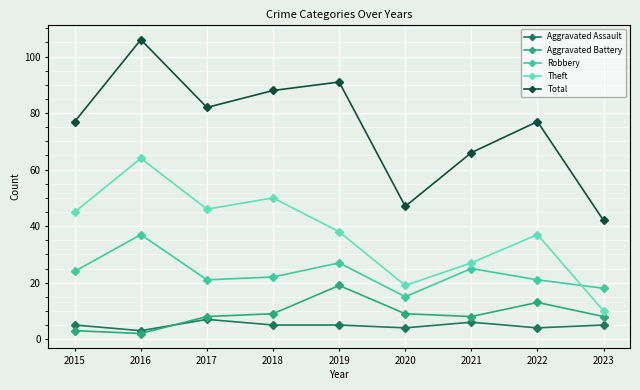

What is the greatest value displayed?

106